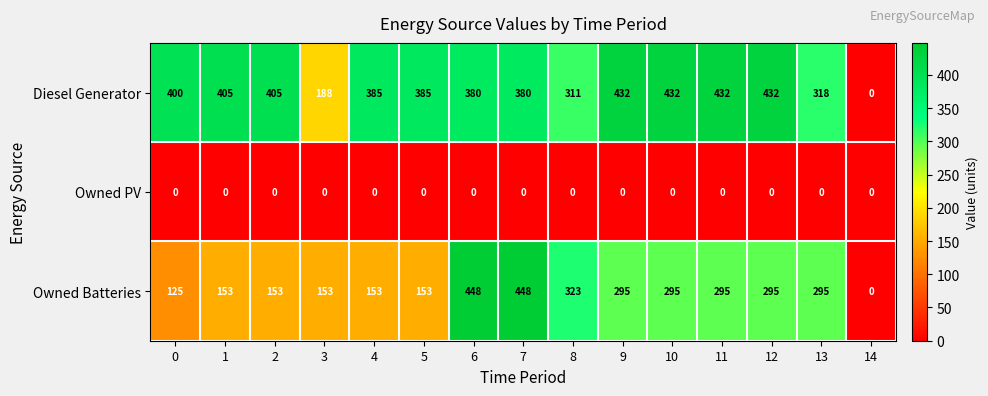

What value does the Diesel Generator series have at 12?

432